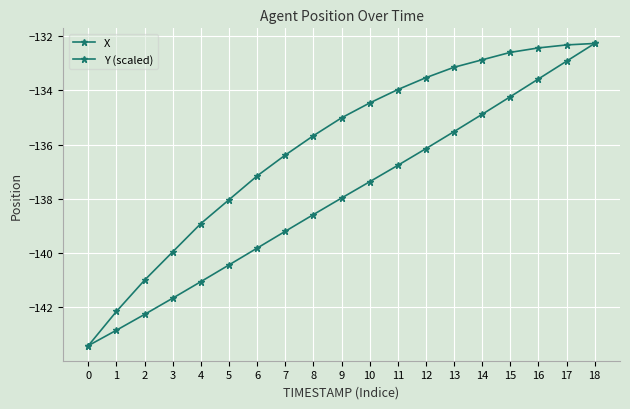

How many lines are shown in the chart?

2